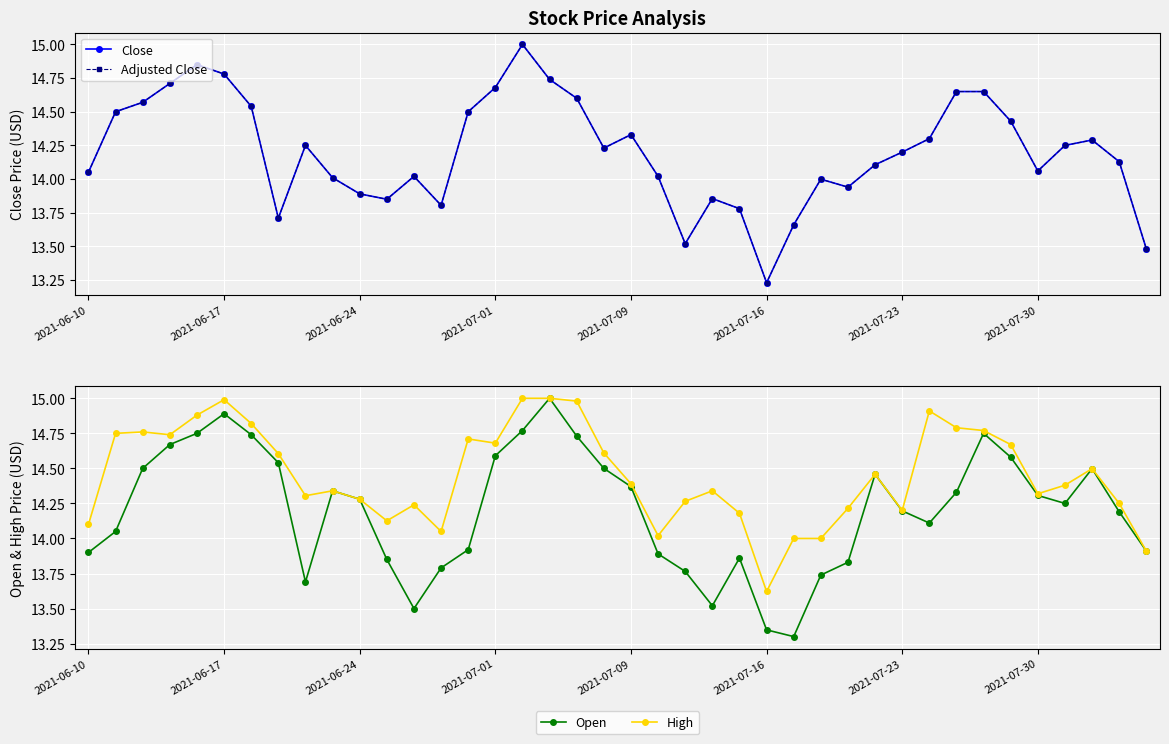

Count the number of data series in this chart.

4